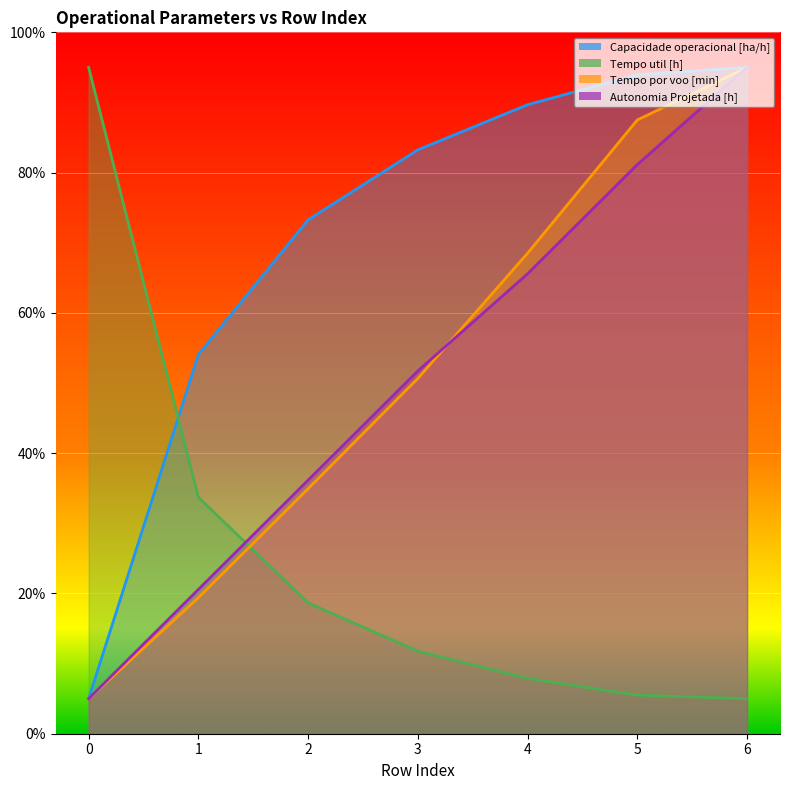

What are all the series names shown in the legend?

Capacidade operacional [ha/h], Tempo util [h], Tempo por voo [min], Autonomia Projetada [h]